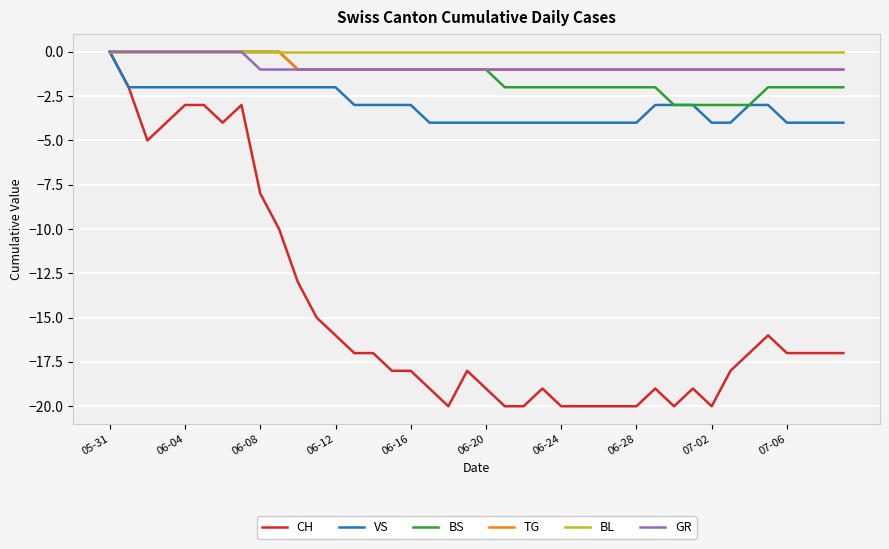

What are all the series names shown in the legend?

CH, VS, BS, TG, BL, GR